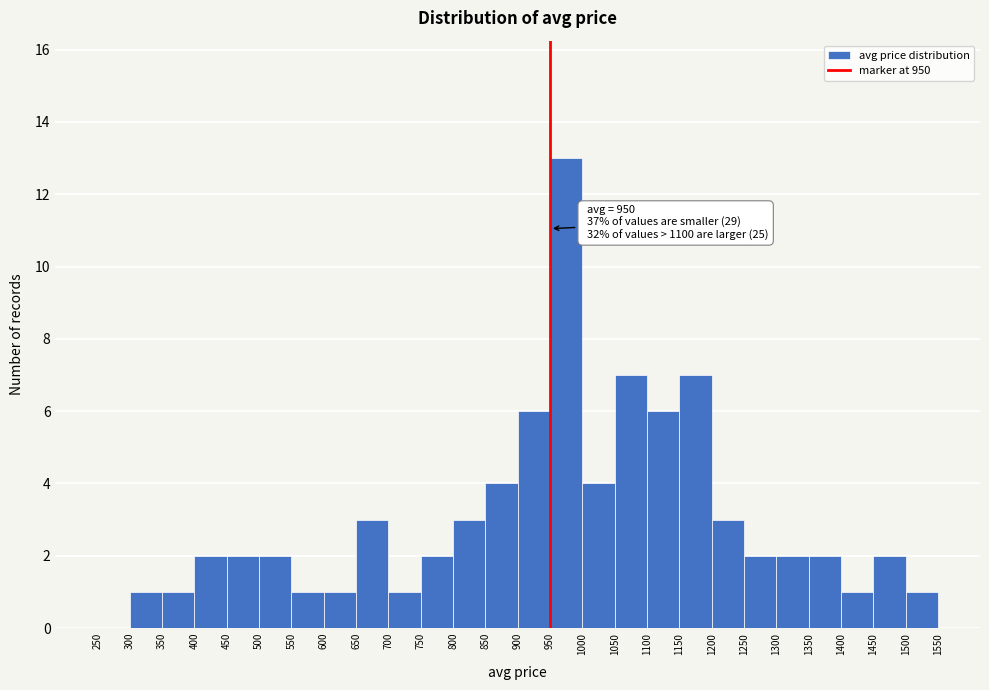

Which range on the x-axis has the tallest bar?

950 to 1000